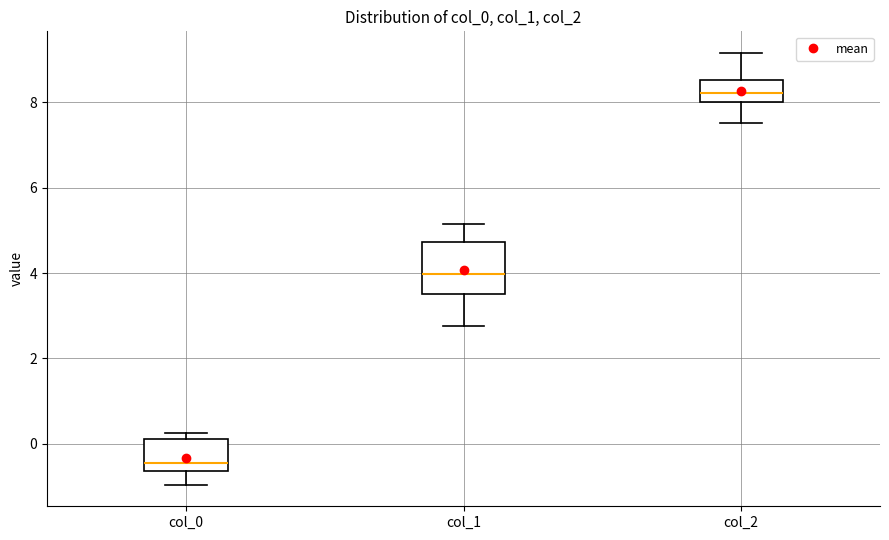

Which box's median line is the highest?

col_2